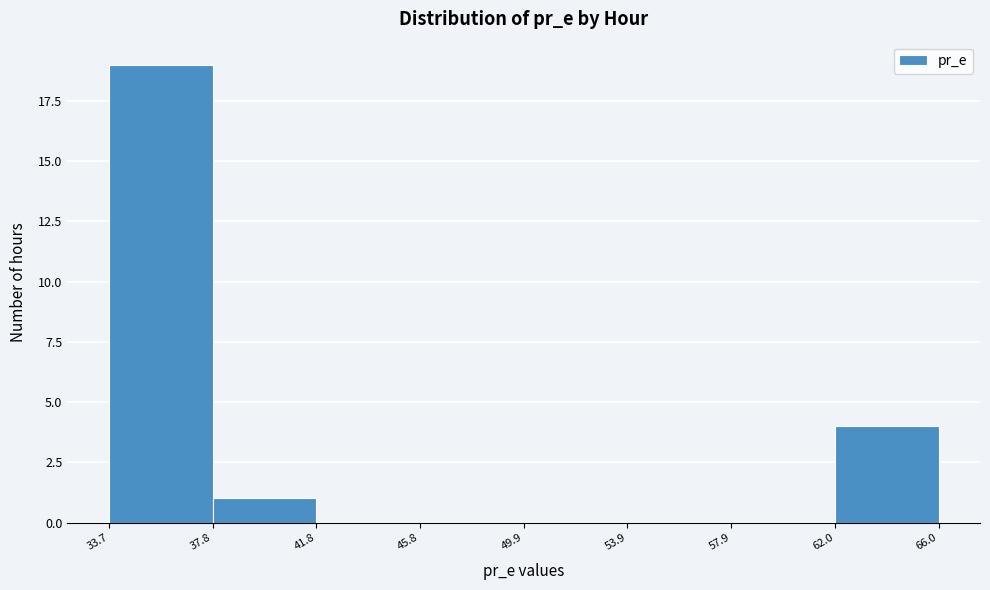

Over which range of the x-axis is the bar tallest?

33.7 to 37.8